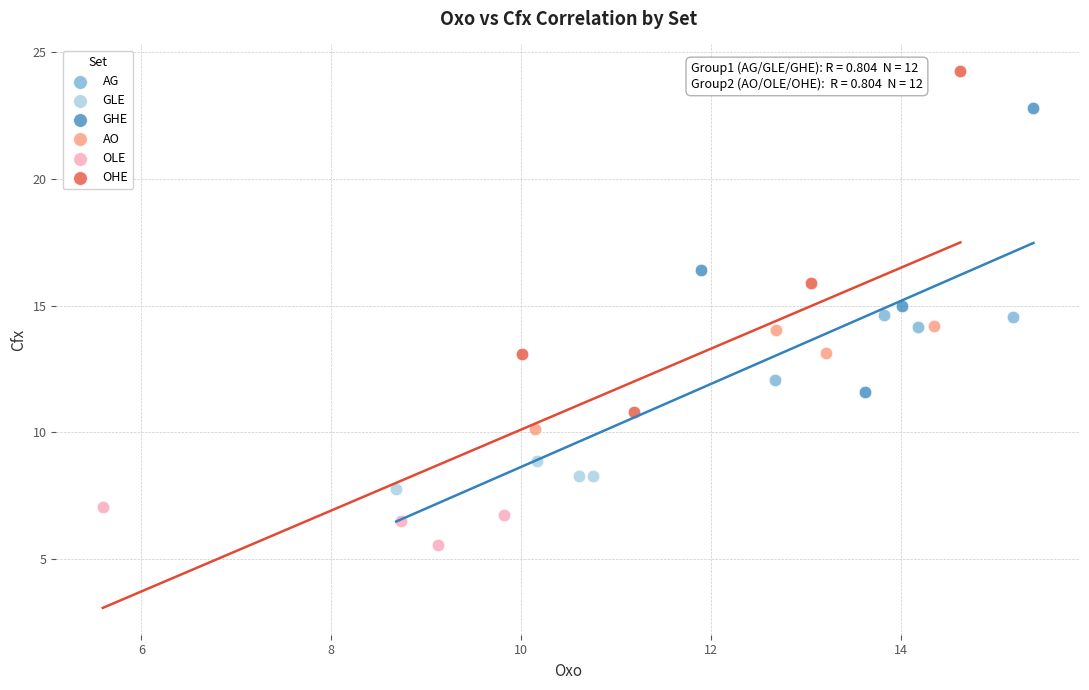

Which series reaches the maximum Y coordinate?

OHE